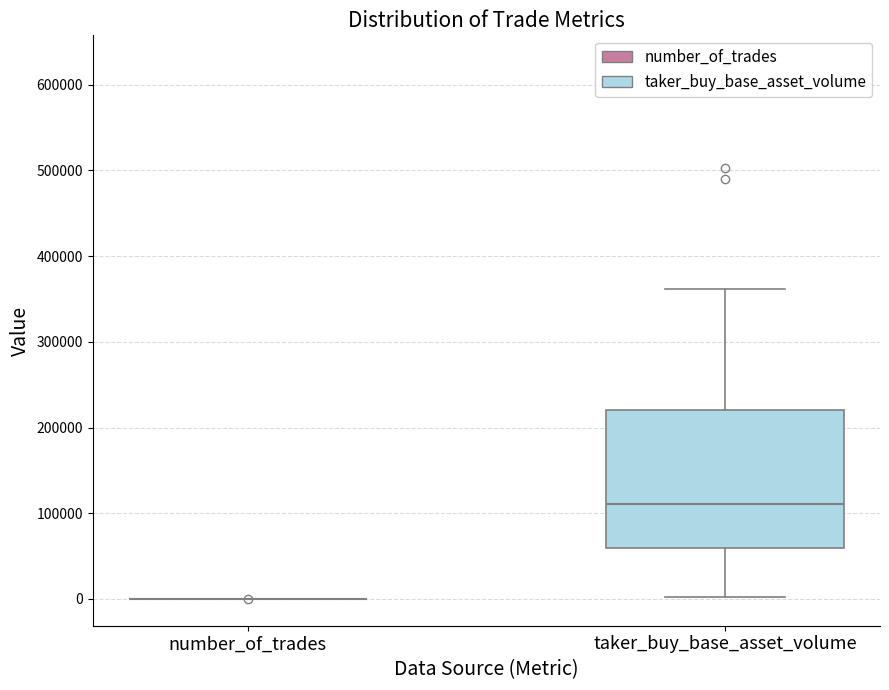

Reading left to right, transcribe this box plot: for each box, give where its median line is, the range the box spans, and where its two whiskers end, as read against the y-axis. The values are not printed on the chart, so give them approximately, as read against the axis.

number_of_trades: box collapsed to a line at 0, whiskers 0 to 0
taker_buy_base_asset_volume: median 110000, box 60000 to 220000, whiskers 0 to 360000